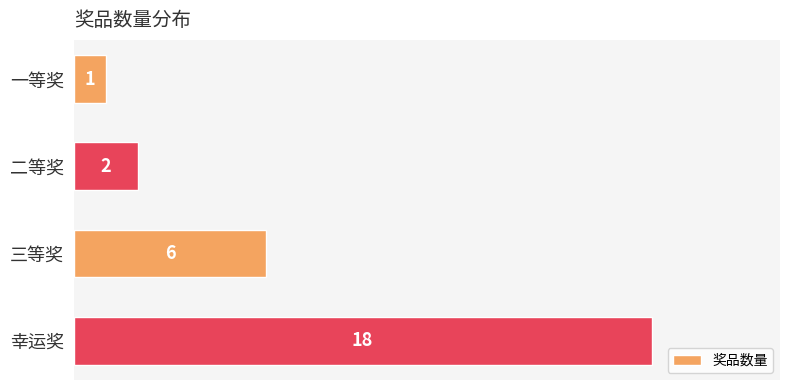

Does the chart contain stacked bars?

No